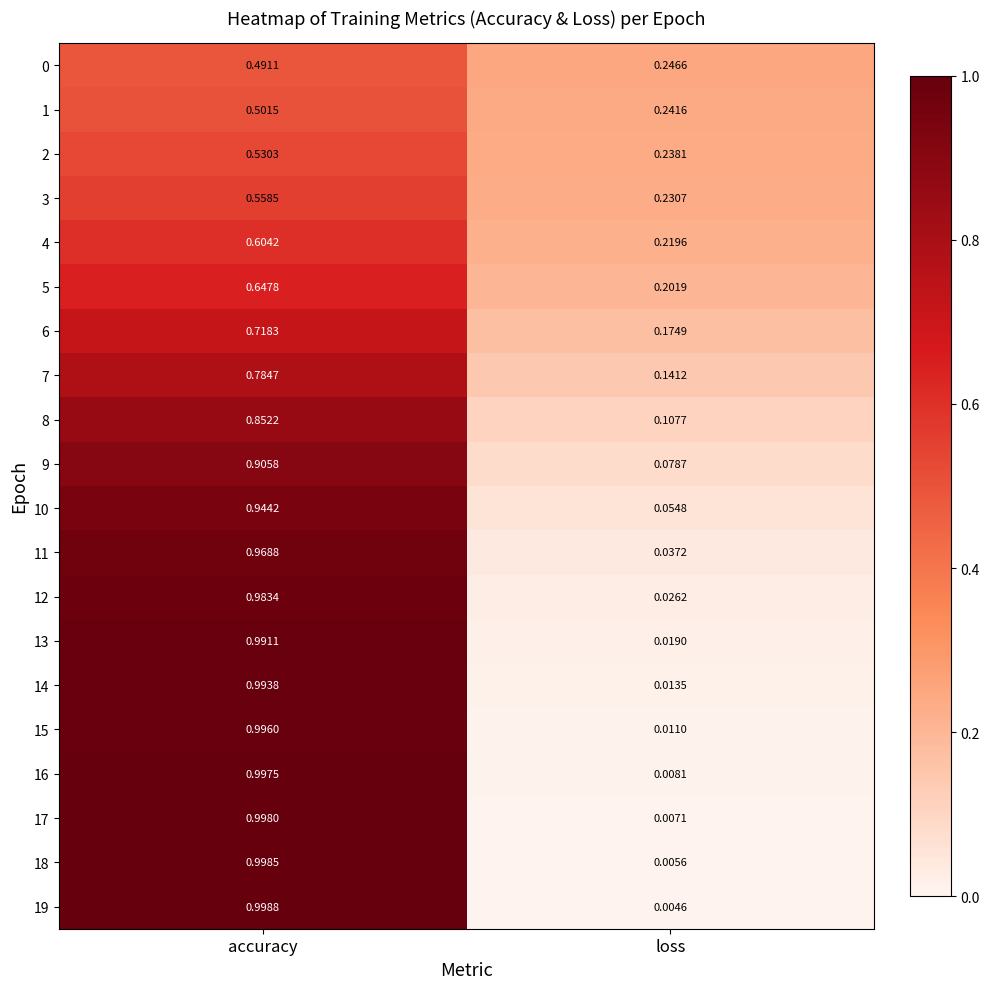

At which category is the sum across all series the highest?

accuracy